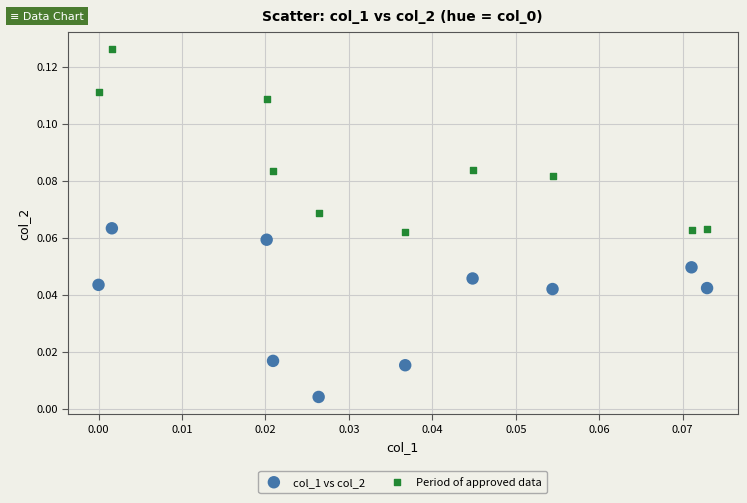

Which series reaches the maximum Y coordinate?

Period of approved data